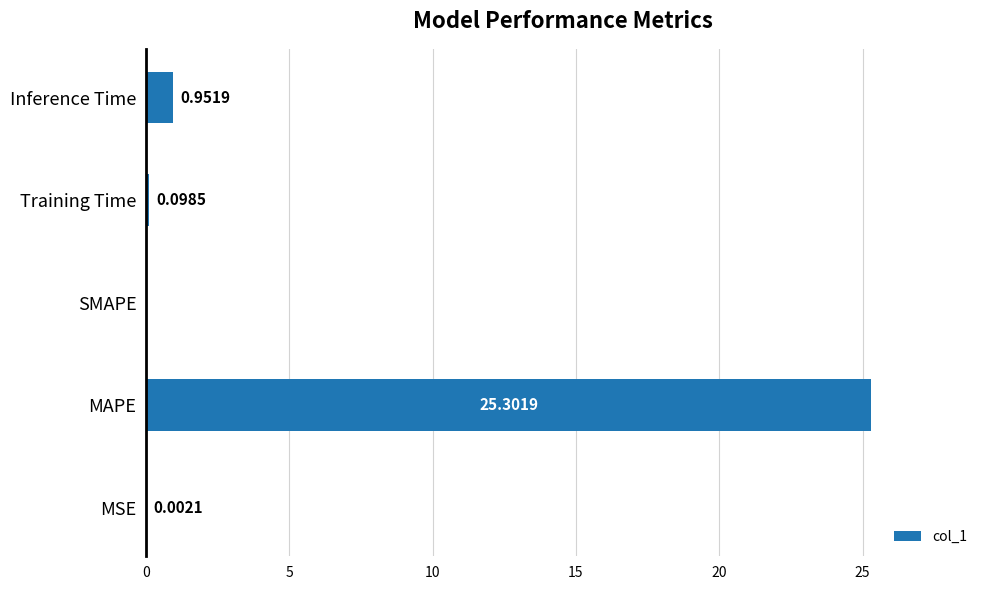

Which has a higher value, Inference Time or Training Time?

Inference Time